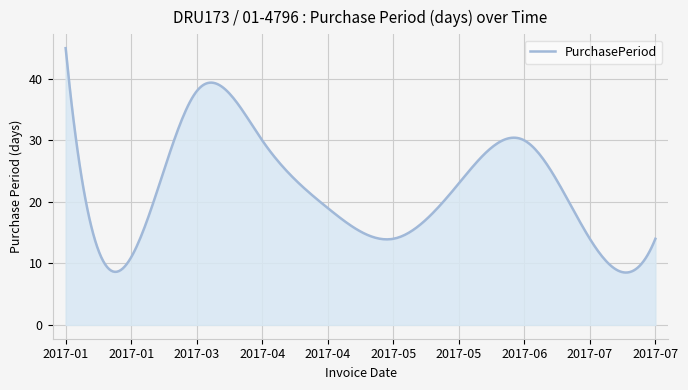

What is the smallest value displayed?

8.5